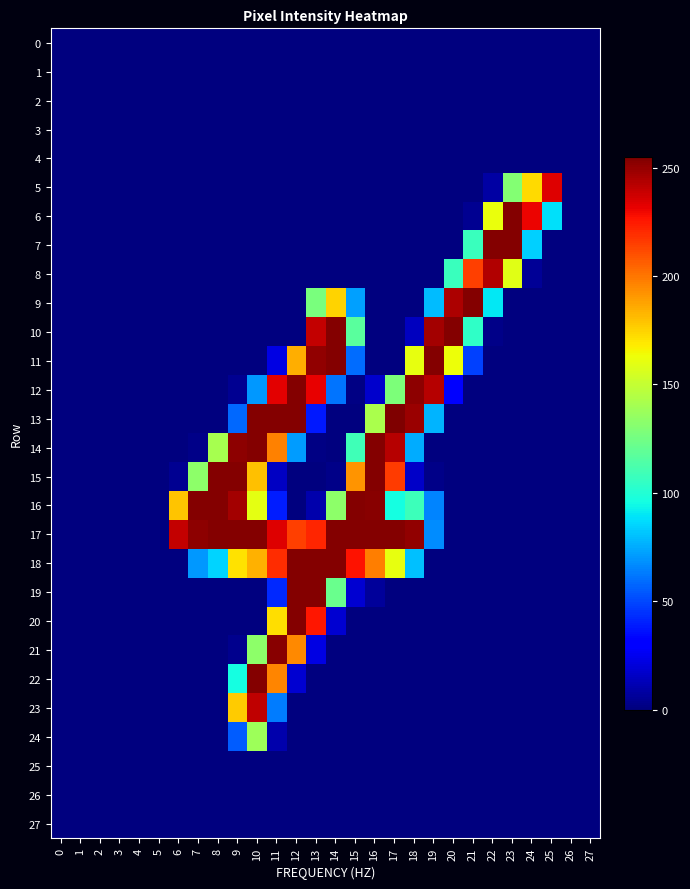

How many distinct data groups are displayed?

28